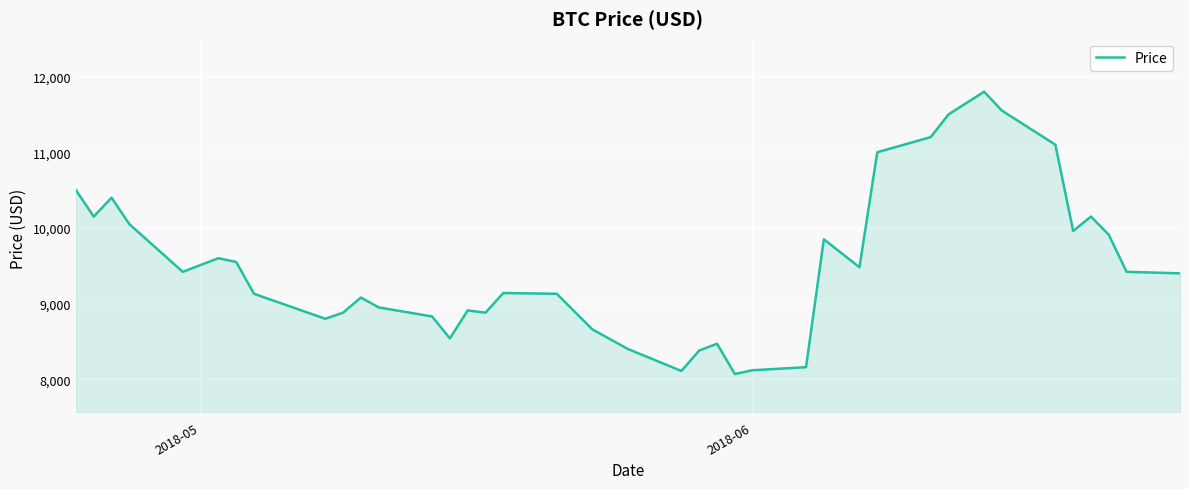

What is the difference between the maximum and minimum values?

3730